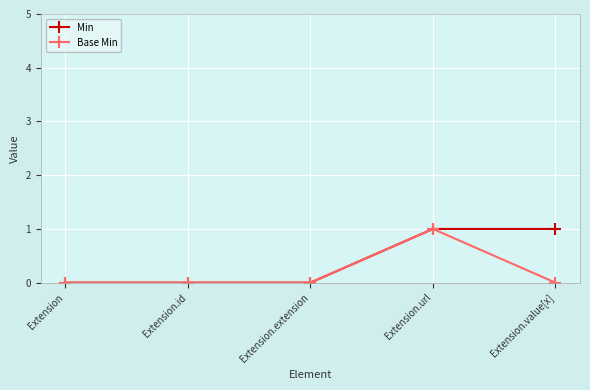

Which series has the largest total across all categories?

Min